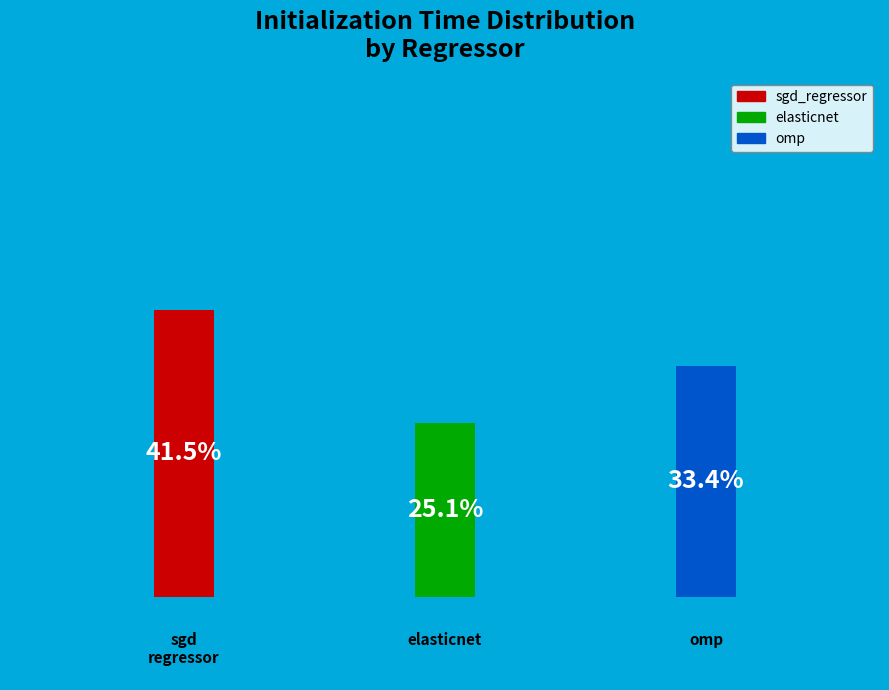

Count the number of slices in the pie.

3